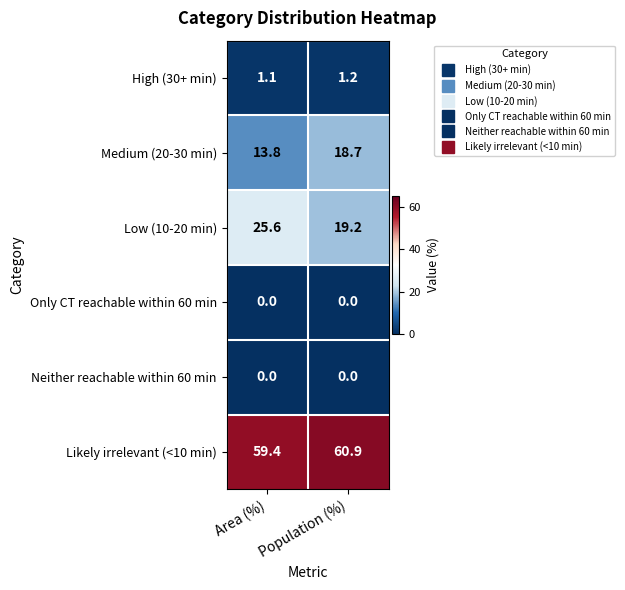

What is the difference between the Medium (20-30 min) values at Population (%) and Area (%)?

4.9